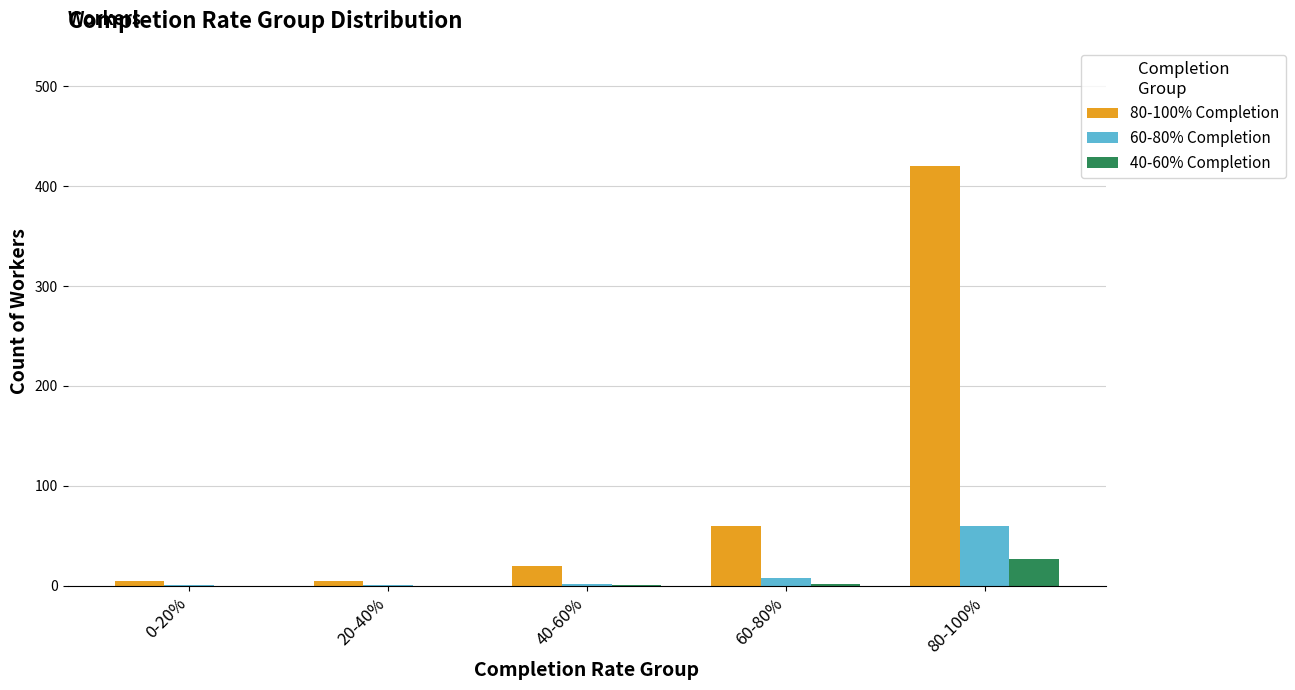

The value of 80-100% Completion at 80-100% is 702. True or false?

False